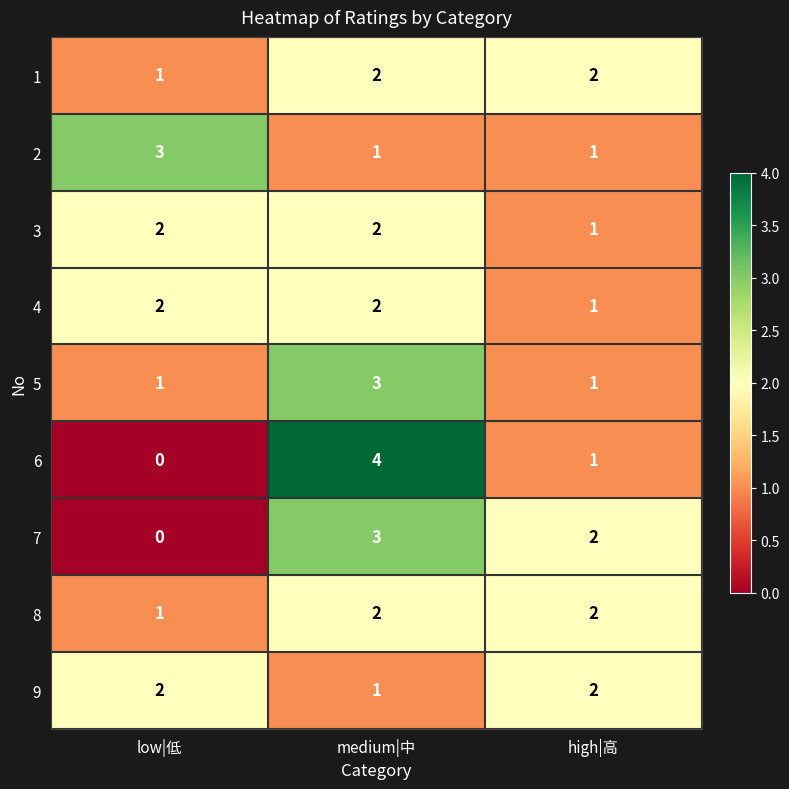

What is the total value across all series at high|高?

13